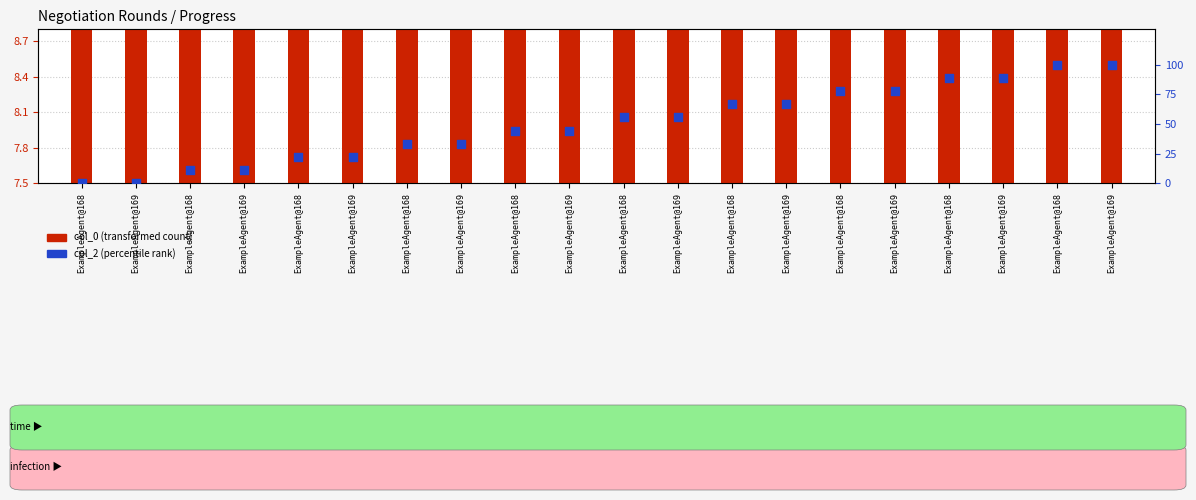

Is the value of col_2 (percentile rank) at ExampleAgent@169 greater than the value of col_0 (transformed count) at ExampleAgent@169?

No